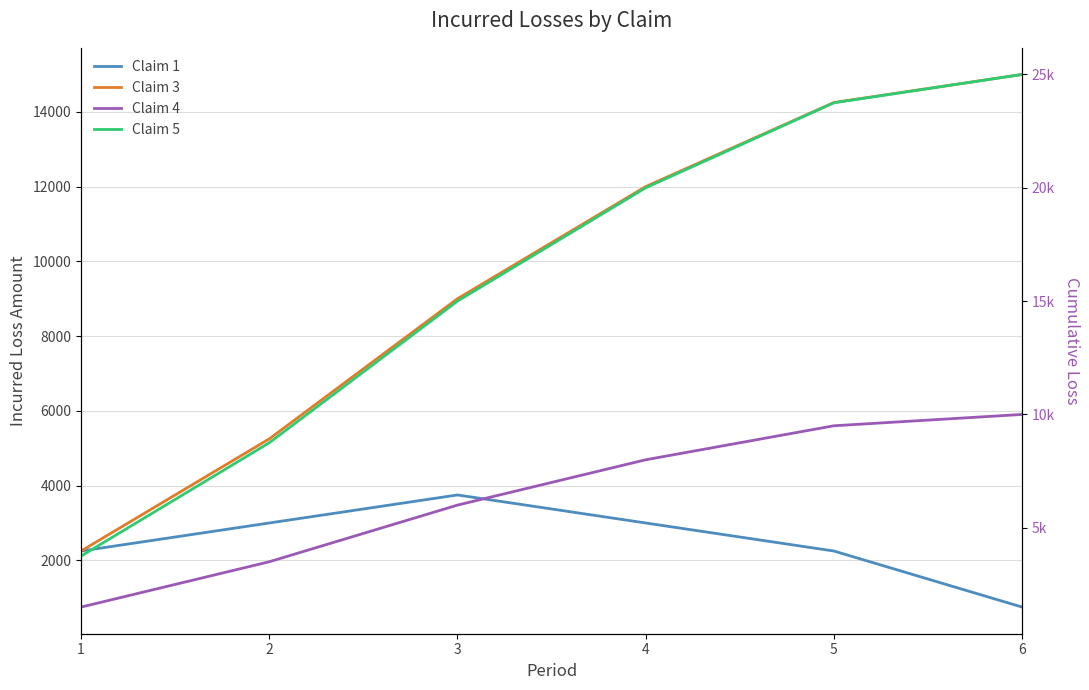

Rank the series by their maximum value, from highest to lowest.

Claim 5, Claim 3, Claim 4, Claim 1